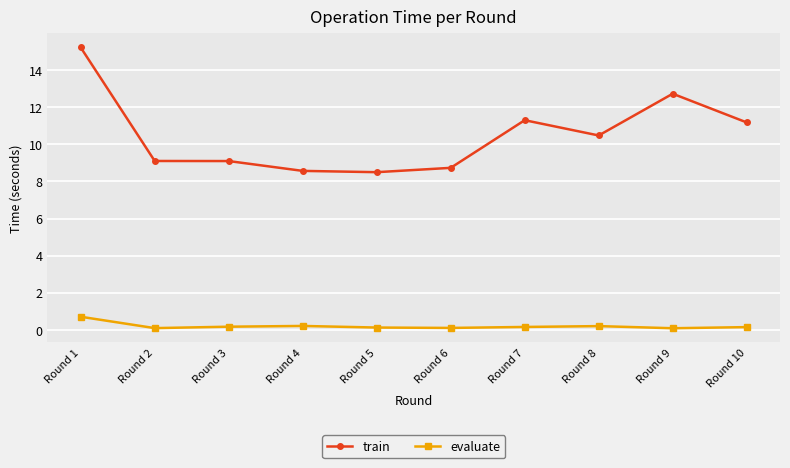

True or false: evaluate and train intersect in this chart.

False